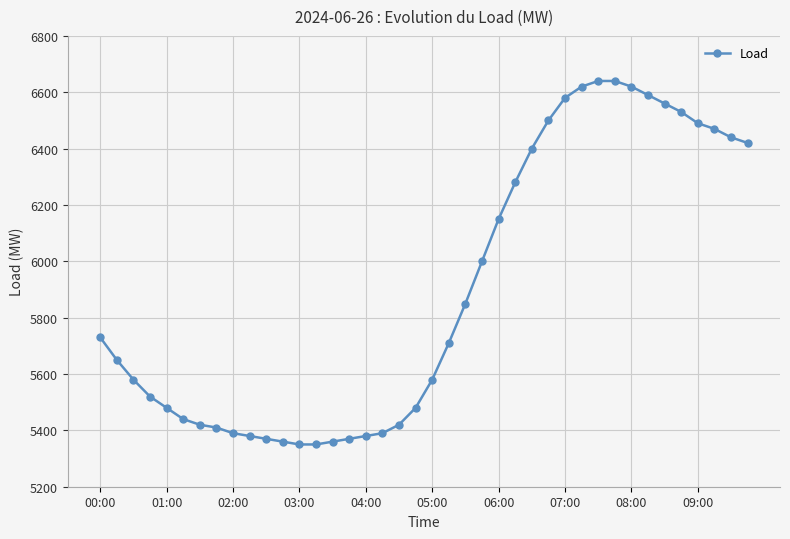

What is the difference between the second highest and second lowest values?

1290